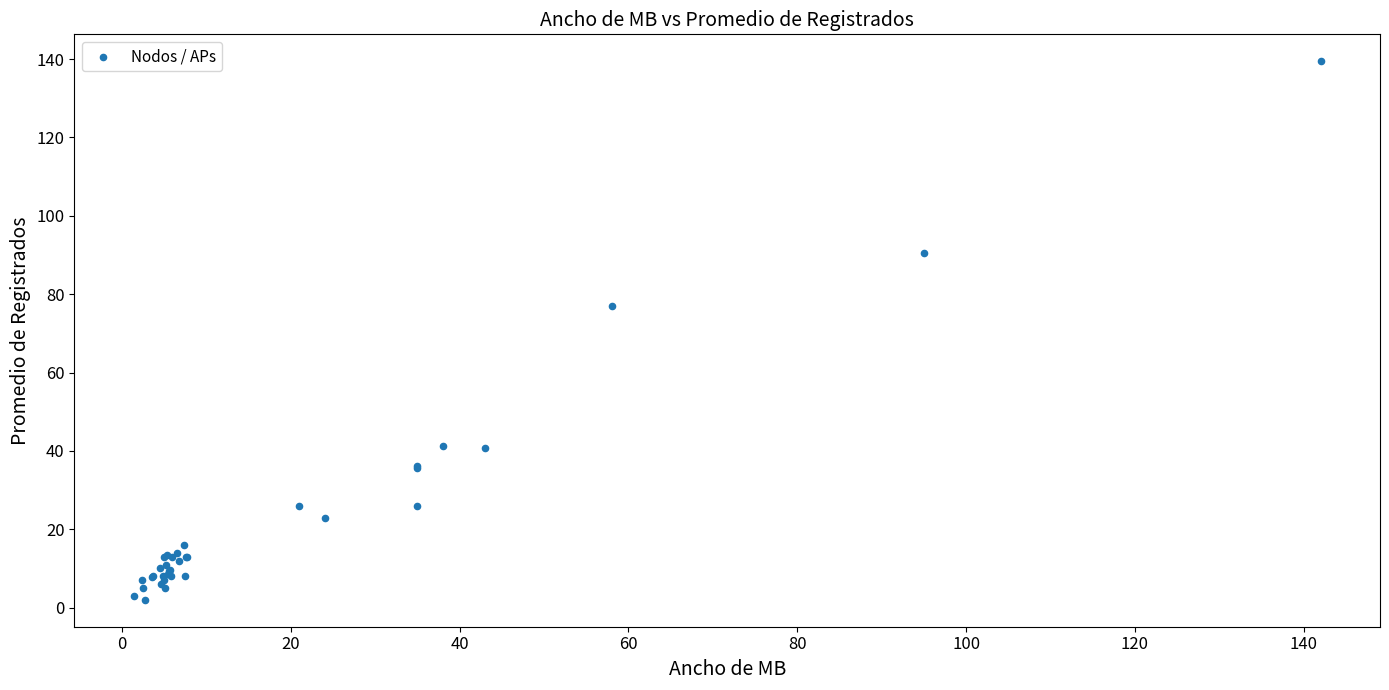

What Y value in the scatter plot is closest to 70?

76.9